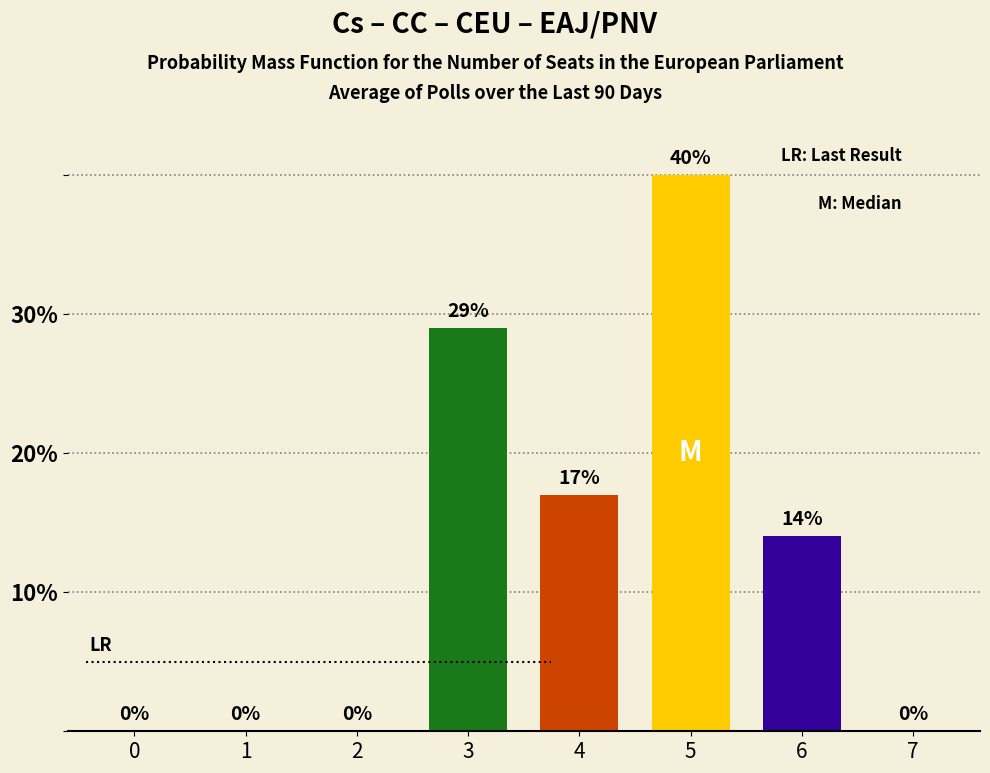

Does the chart contain stacked bars?

No